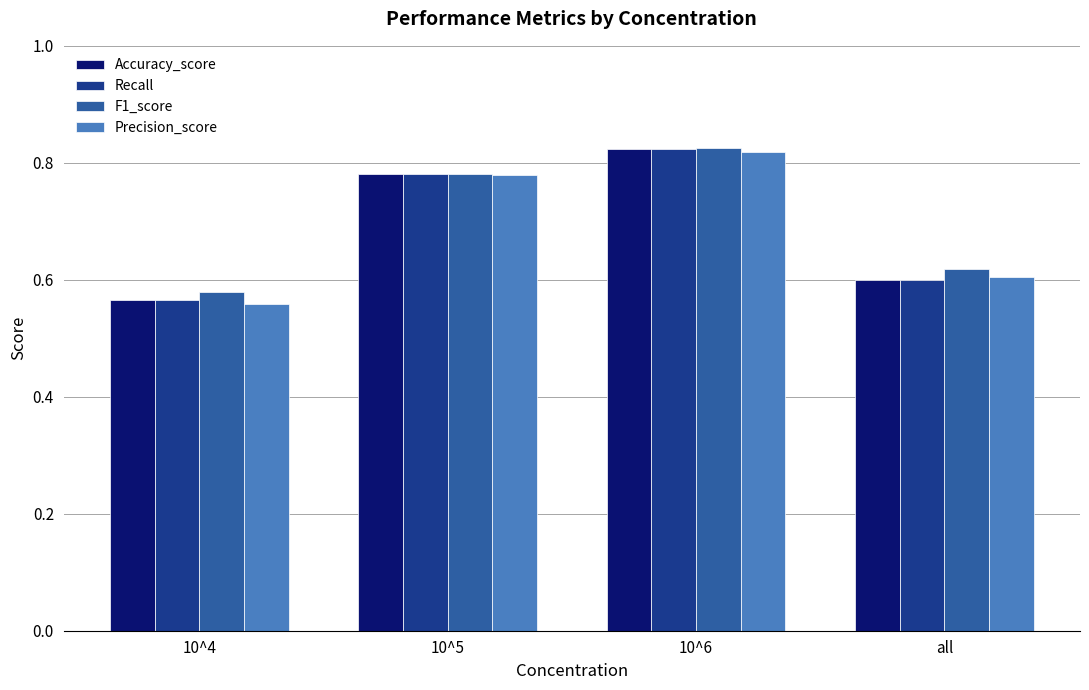

At how many categories does at least one series exceed 0?

4